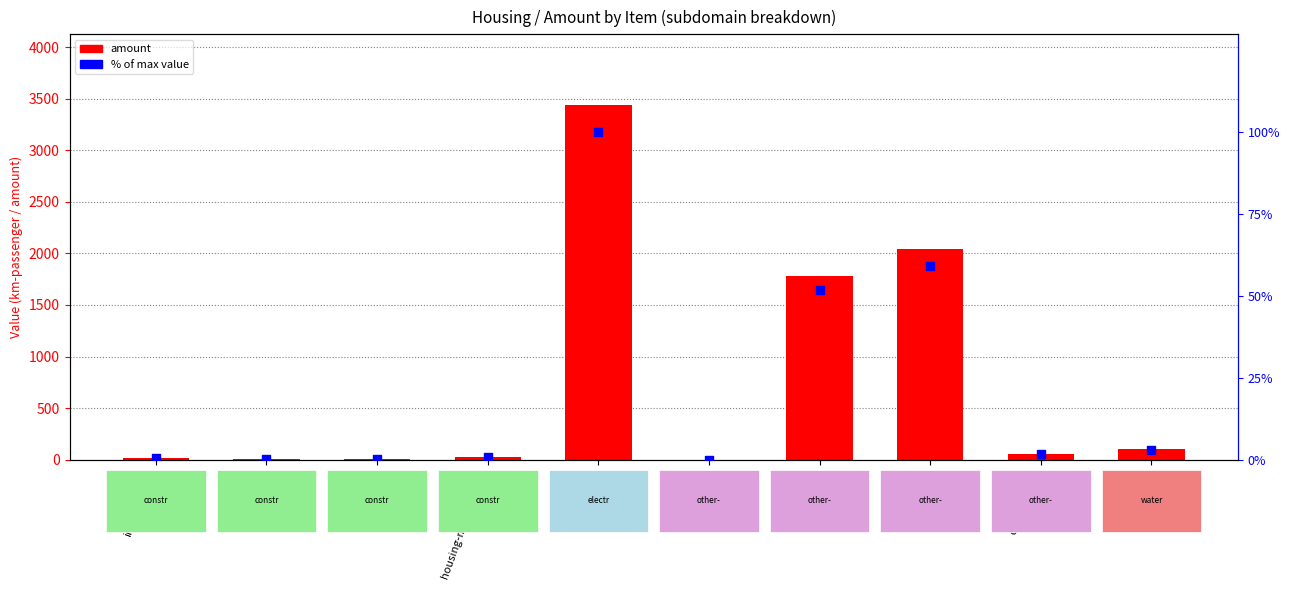

What is the total value across all series at imputed-rent?

16.9